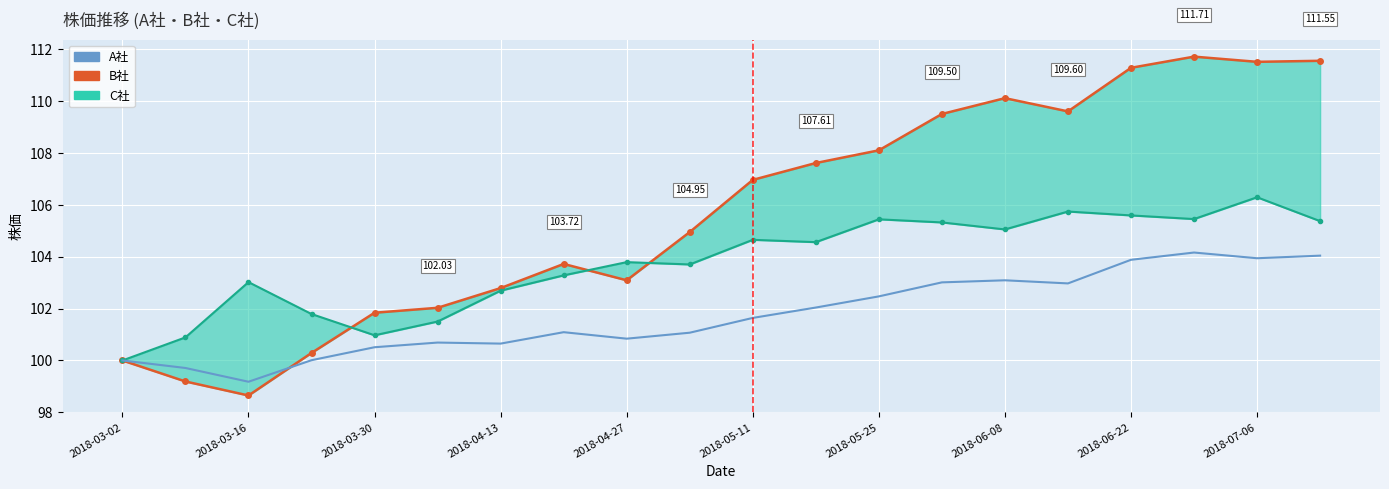

What is the highest value of the C社 series?

106.3